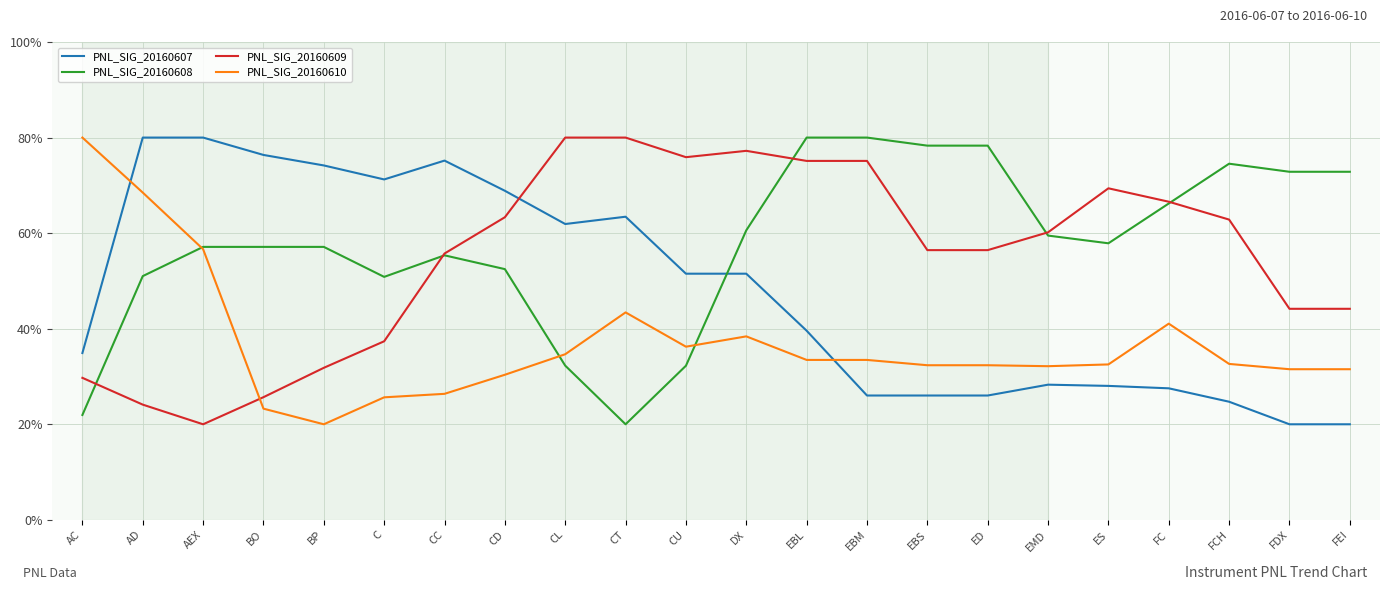

At BP, list the series in order from largest to smallest.

PNL_SIG_20160607, PNL_SIG_20160608, PNL_SIG_20160609, PNL_SIG_20160610